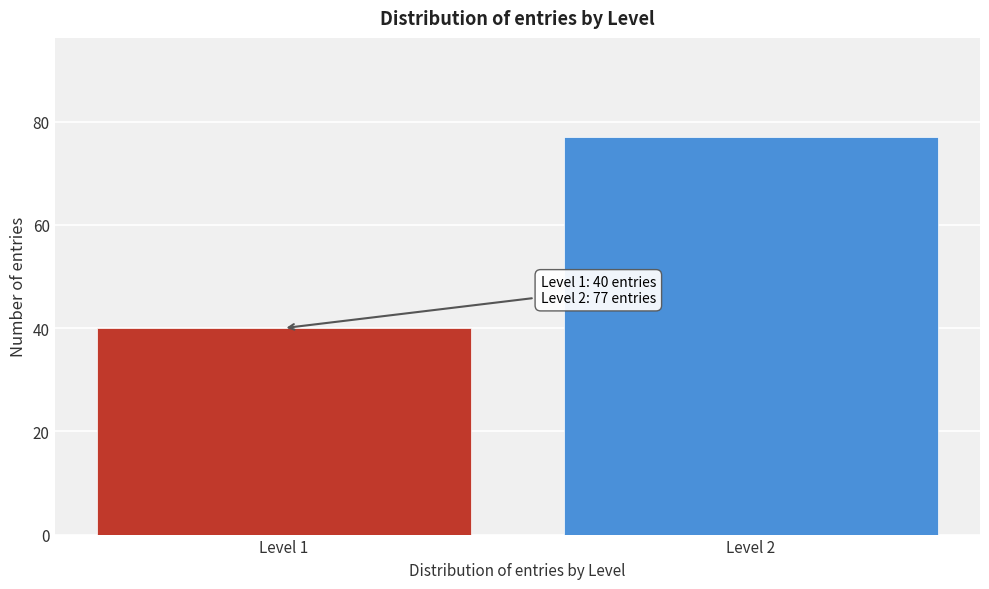

Reading left to right, extract all data points from this chart.

40	77